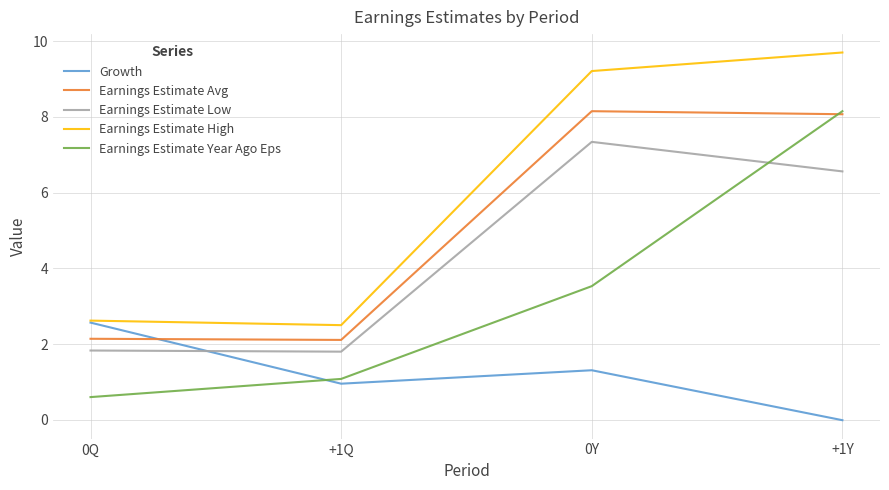

True or false: Earnings Estimate High has more than 2 points higher than both neighbors.

False